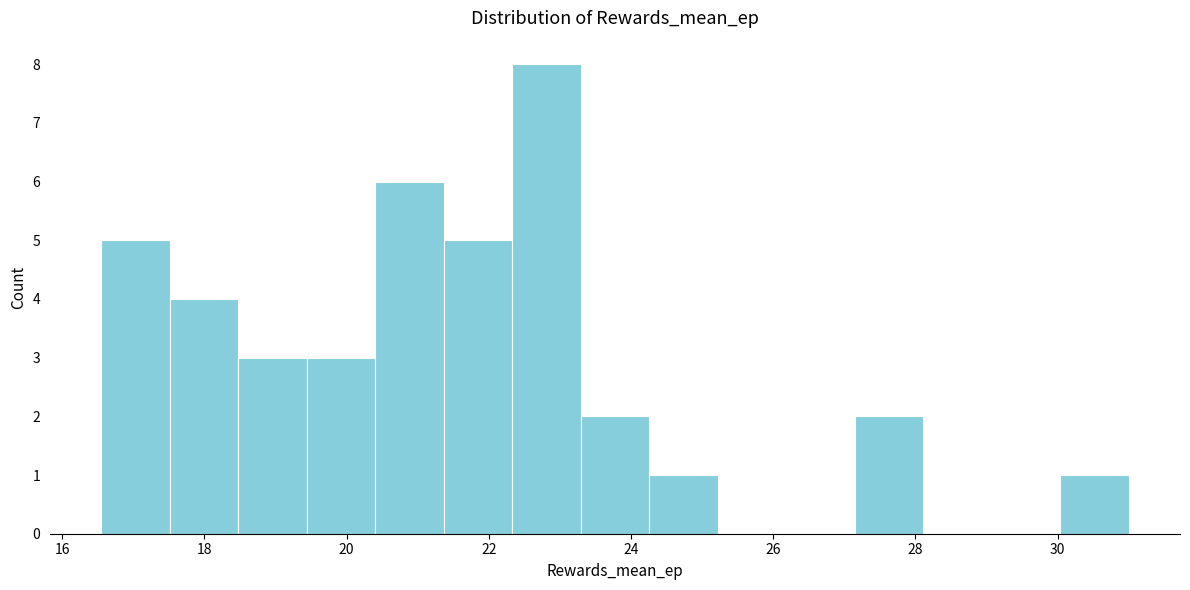

What is the height of the bar covering 17.6 to 18.4 on the x-axis? Neither the bar edges nor the heights are printed on the chart, so give them approximately, as read against the axes.

4